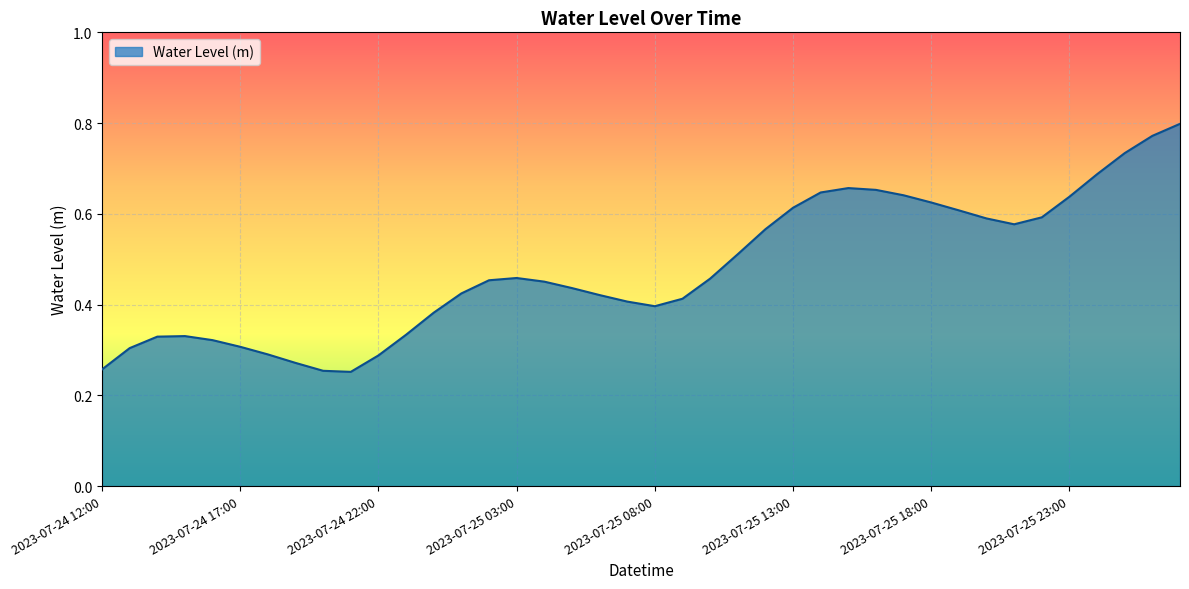

At which label is the value closest to 0?

2023-07-24 21:00